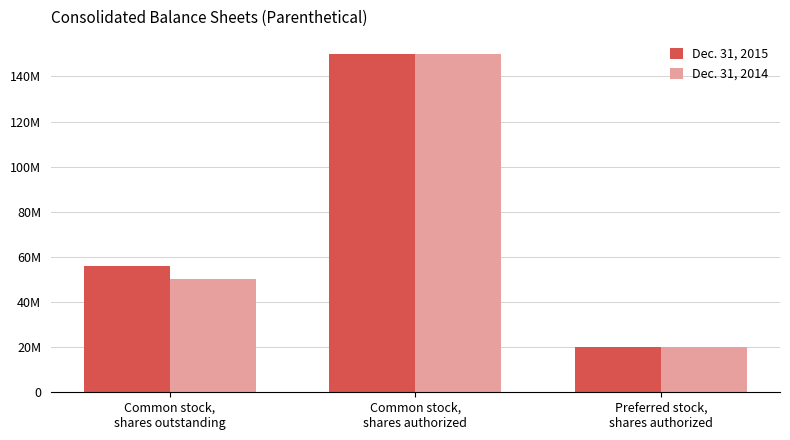

What are all the series names shown in the legend?

Dec. 31, 2015, Dec. 31, 2014